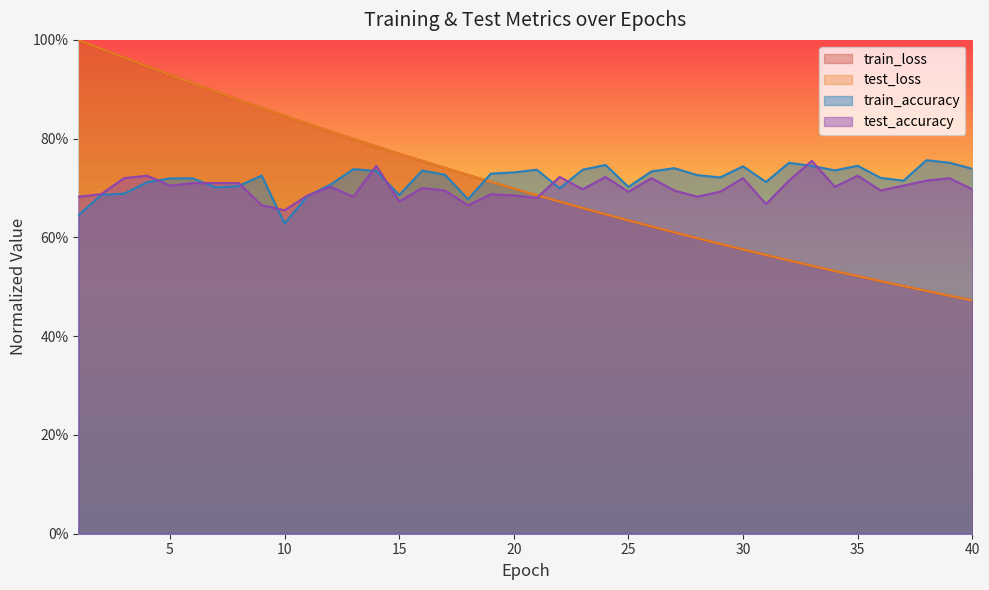

True or false: test_loss and train_loss cross at least once.

True